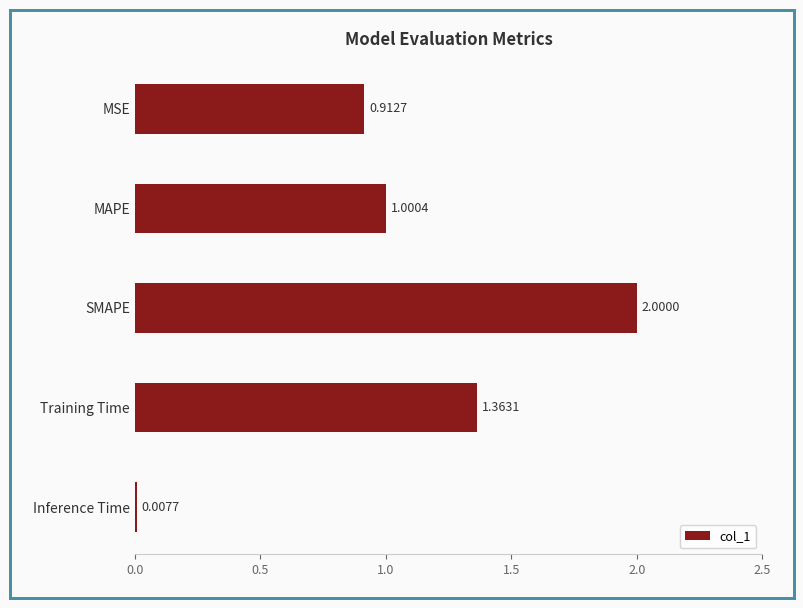

How many bars are there in total?

5